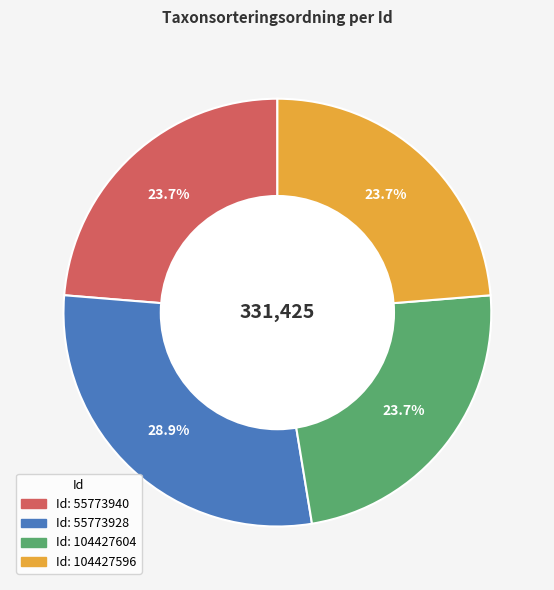

Does any single category account for the majority?

No